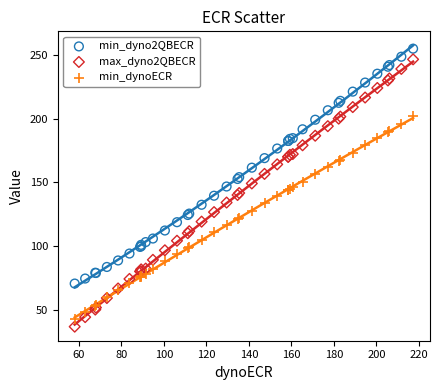

Which series has the largest Y range (max minus min)?

max_dyno2QBECR